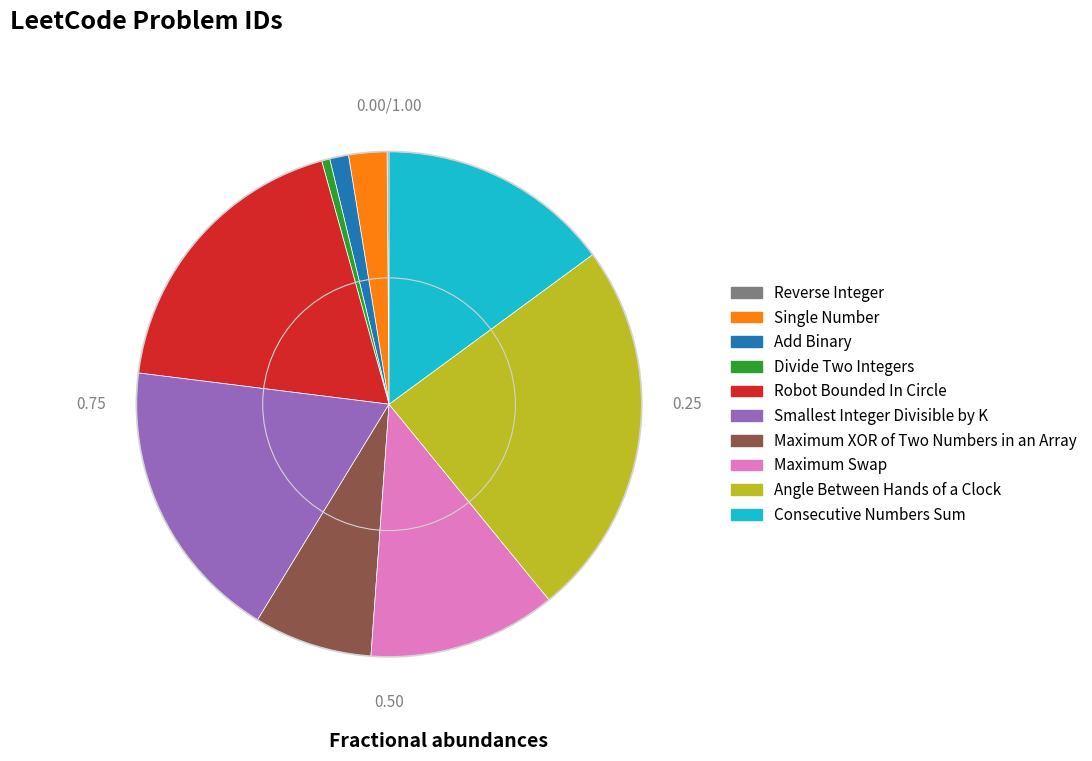

What is the largest slice in the pie chart?

Angle Between Hands of a Clock